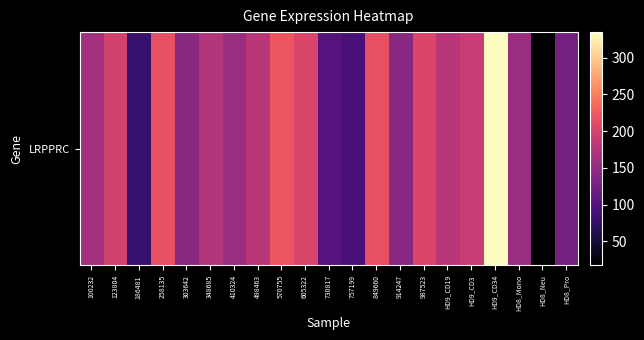

Rank the categories by value from lowest to highest.

HD8_Neu, 186481, 757199, 730817, HD8_Pro, 303642, 914247, 410324, HD8_Mono, 100232, 348685, HD9_CD19, 498463, HD9_CD3, 123804, 987523, 605322, 849660, 258135, 570755, HD9_CD34